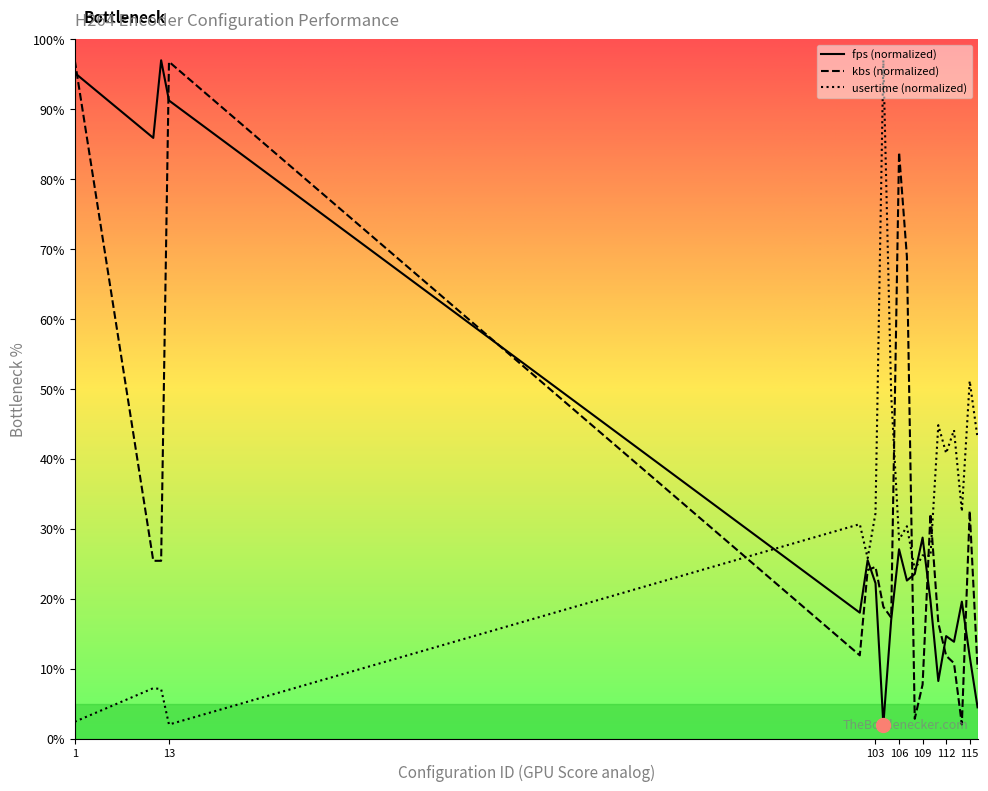

List the series in order of their peak value, highest first.

fps, kbs, usertime